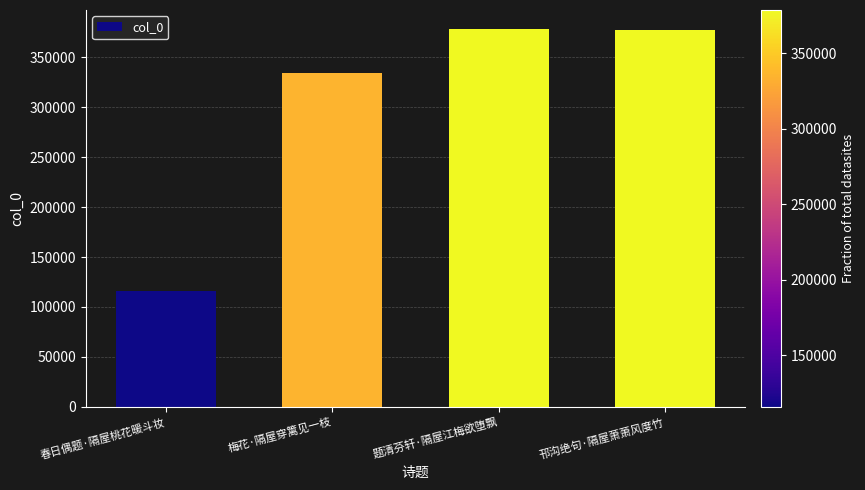

Which label corresponds to the smallest value in the chart?

春日偶题·隔屋桃花暖斗妆